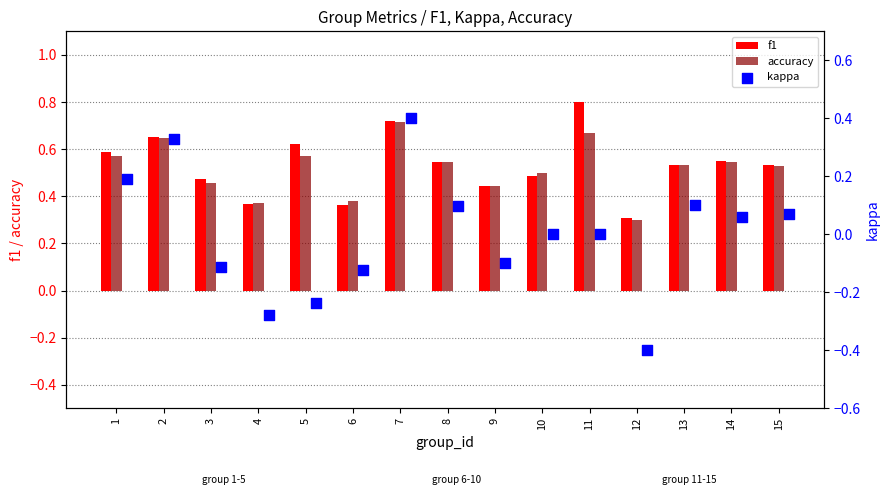

Is the value of accuracy at 1 greater than the value of f1 at 3?

Yes